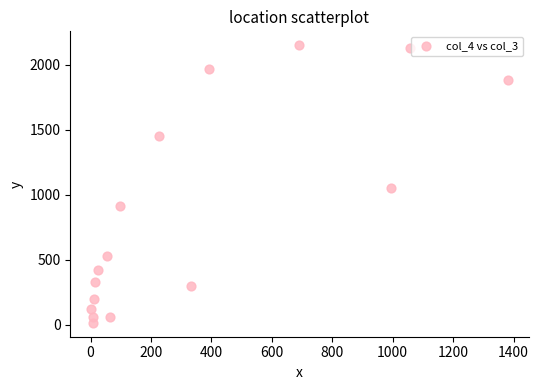

What Y value in the scatter plot is closest to 1083?

1053